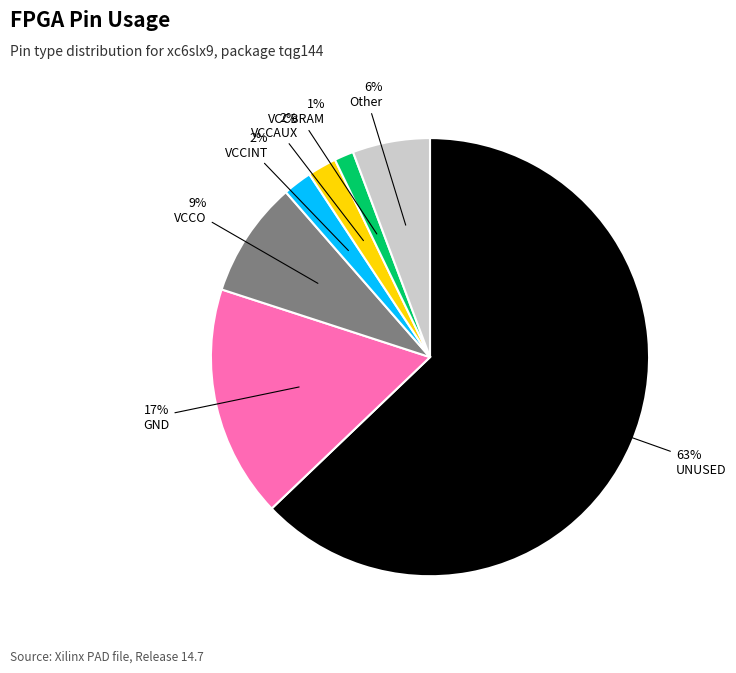

Does any single category account for the majority?

Yes